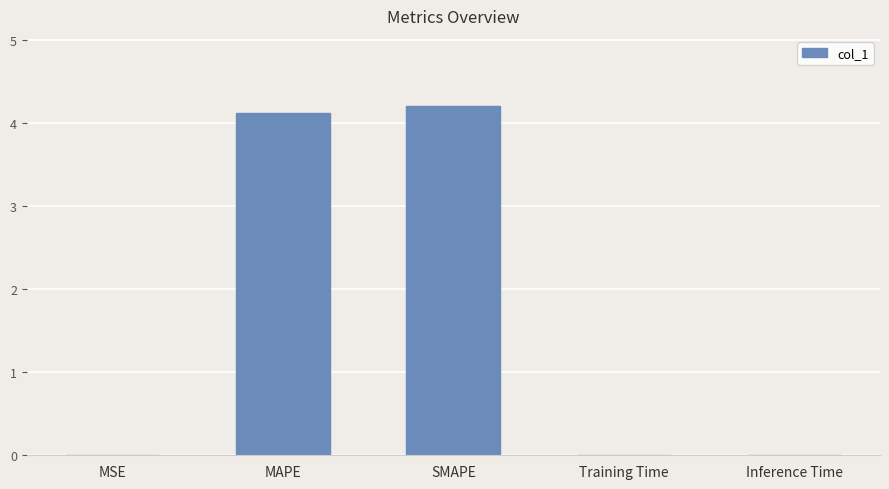

Is it true that the value at MAPE is 4.1?

True